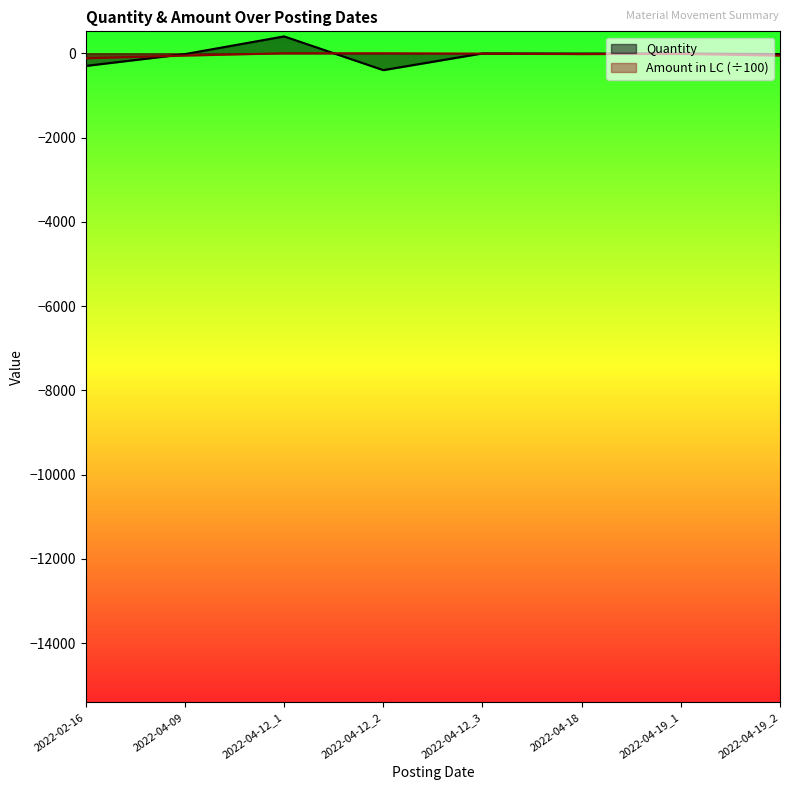

What is the spread (max minus min) of values at 2022-04-12_2?

400.0